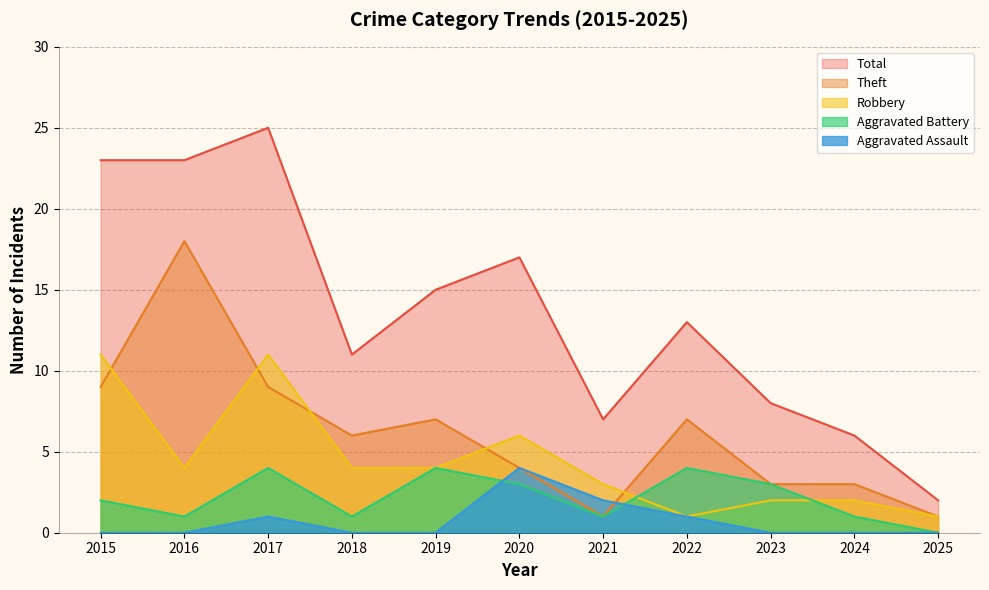

Which label corresponds to the largest value in the chart?

2017